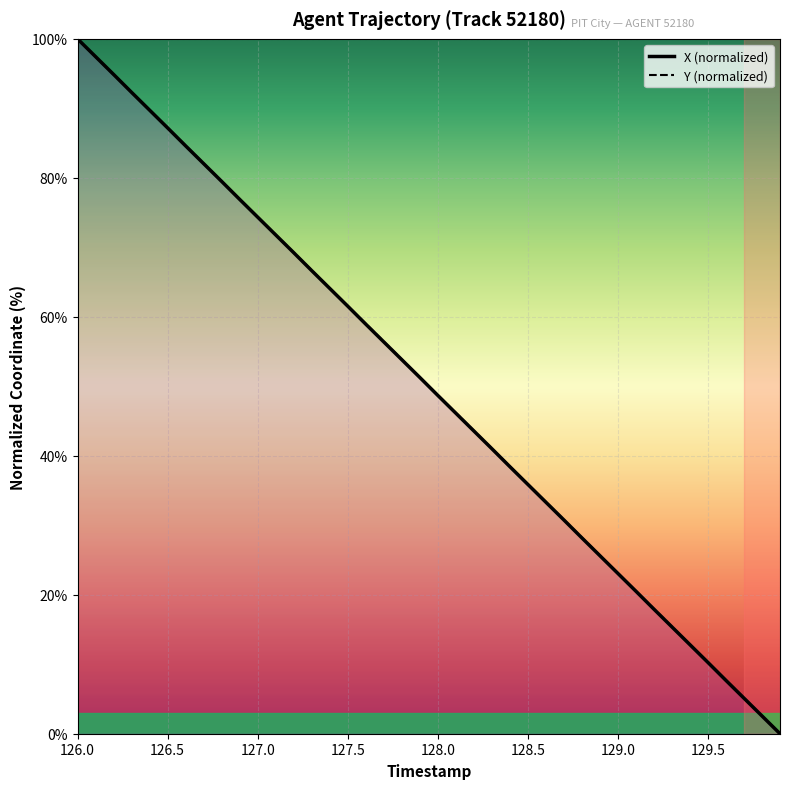

Is it true that X (normalized) equals 22.4 at 127.5?

False